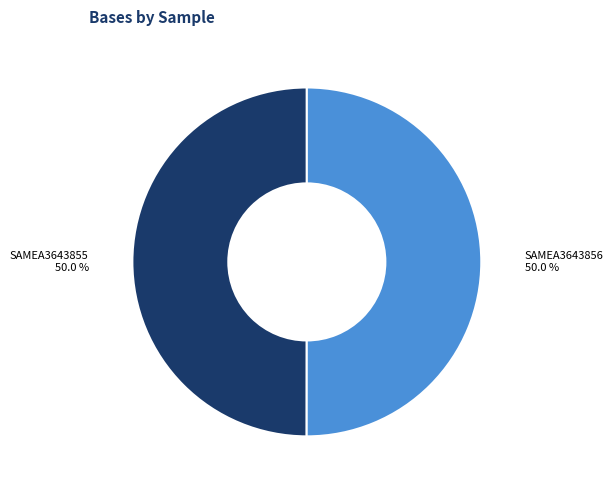

What percentage is NOT represented by SAMEA3643855?

50.0%